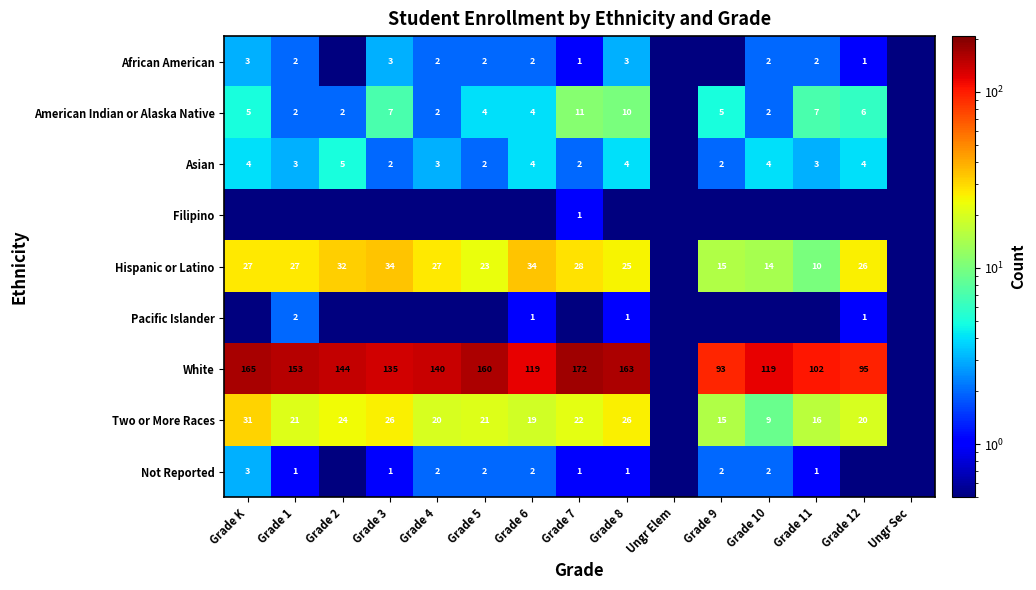

What is the difference between the American Indian or Alaska Native values at Grade 8 and Grade 12?

4.0